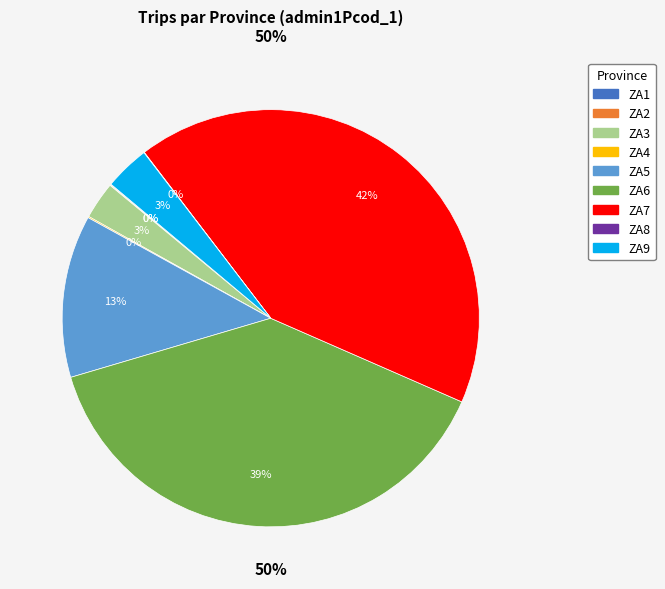

Which category accounts for the majority?

ZA7